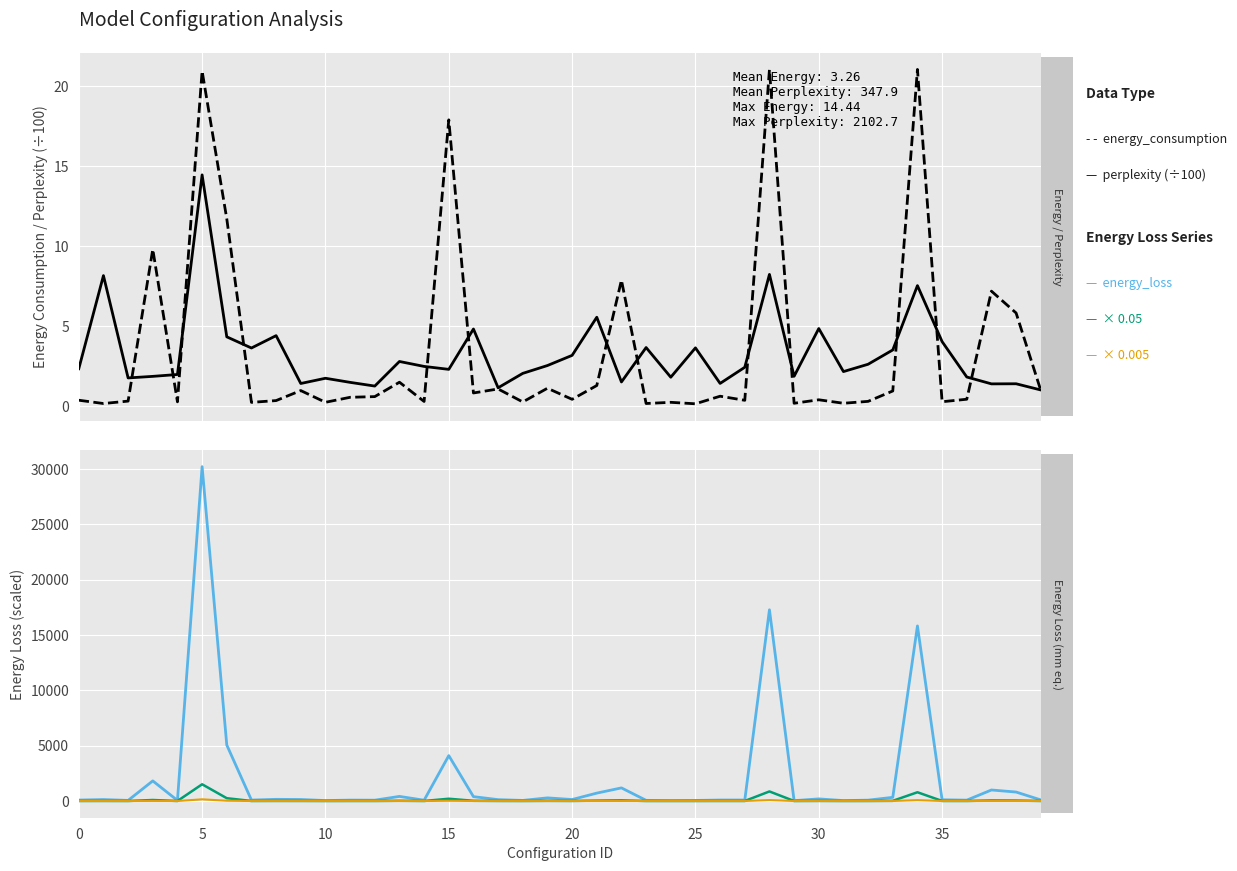

Reading right to left, extract all data points from this chart.

energy_consumption: 1.0	1.4	1.4	1.8	4.0	7.5	3.5	2.6	2.2	4.8	1.9	8.2	2.4	1.4	3.6	1.8	3.7	1.5	5.5	3.2	2.5	2.0	1.1	4.8	2.3	2.5	2.8	1.3	1.5	1.7	1.4	4.4	3.6	4.3	14.4	2.0	1.9	1.8	8.1	2.3
perplexity (÷100): 1.0	5.8	7.2	0.4	0.3	21.0	0.9	0.3	0.2	0.4	0.2	21.0	0.4	0.6	0.1	0.2	0.2	7.9	1.3	0.4	1.1	0.3	1.1	0.8	17.9	0.3	1.5	0.6	0.5	0.2	1.0	0.3	0.2	11.7	20.9	0.3	9.8	0.3	0.2	0.4
energy_loss: 98.8	810.4	996.1	77.7	109.4	15823.6	331.1	77.1	38.0	190.5	32.8	17282.5	87.7	87.3	52.1	42.3	58.9	1185.1	712.9	133.8	282.4	52.8	122.3	394.4	4101.3	71.4	415.3	74.0	81.3	41.1	136.8	151.2	84.1	5060.1	30219.0	52.4	1817.9	54.7	130.3	85.5
energy_loss × 0.05: 4.9	40.5	49.8	3.9	5.5	791.2	16.6	3.9	1.9	9.5	1.6	864.1	4.4	4.4	2.6	2.1	2.9	59.3	35.6	6.7	14.1	2.6	6.1	19.7	205.1	3.6	20.8	3.7	4.1	2.1	6.8	7.6	4.2	253.0	1510.9	2.6	90.9	2.7	6.5	4.3
energy_loss × 0.005: 0.5	4.1	5.0	0.4	0.5	79.1	1.7	0.4	0.2	1.0	0.2	86.4	0.4	0.4	0.3	0.2	0.3	5.9	3.6	0.7	1.4	0.3	0.6	2.0	20.5	0.4	2.1	0.4	0.4	0.2	0.7	0.8	0.4	25.3	151.1	0.3	9.1	0.3	0.7	0.4